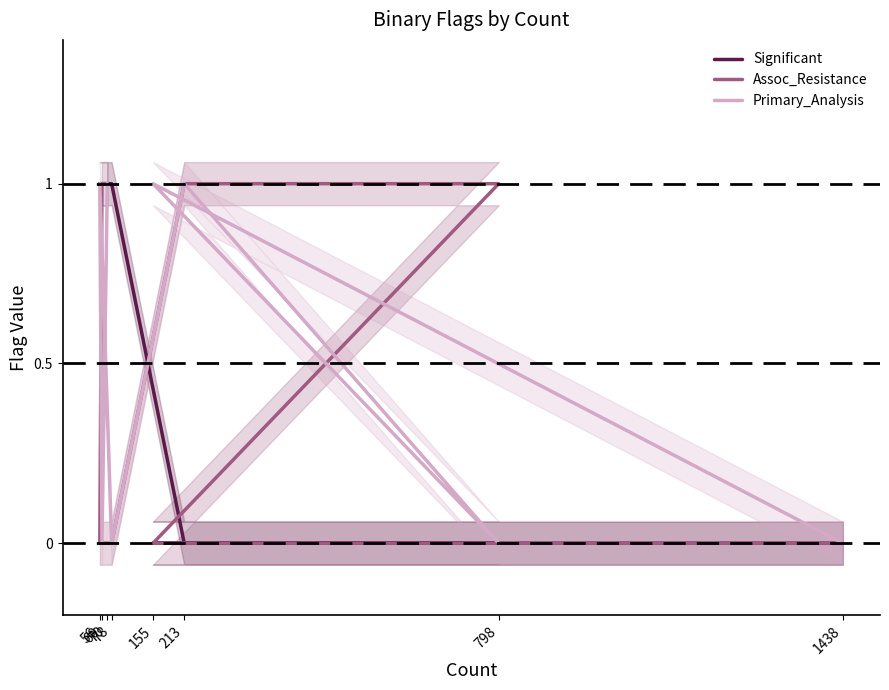

What is the maximum value shown in the chart?

1